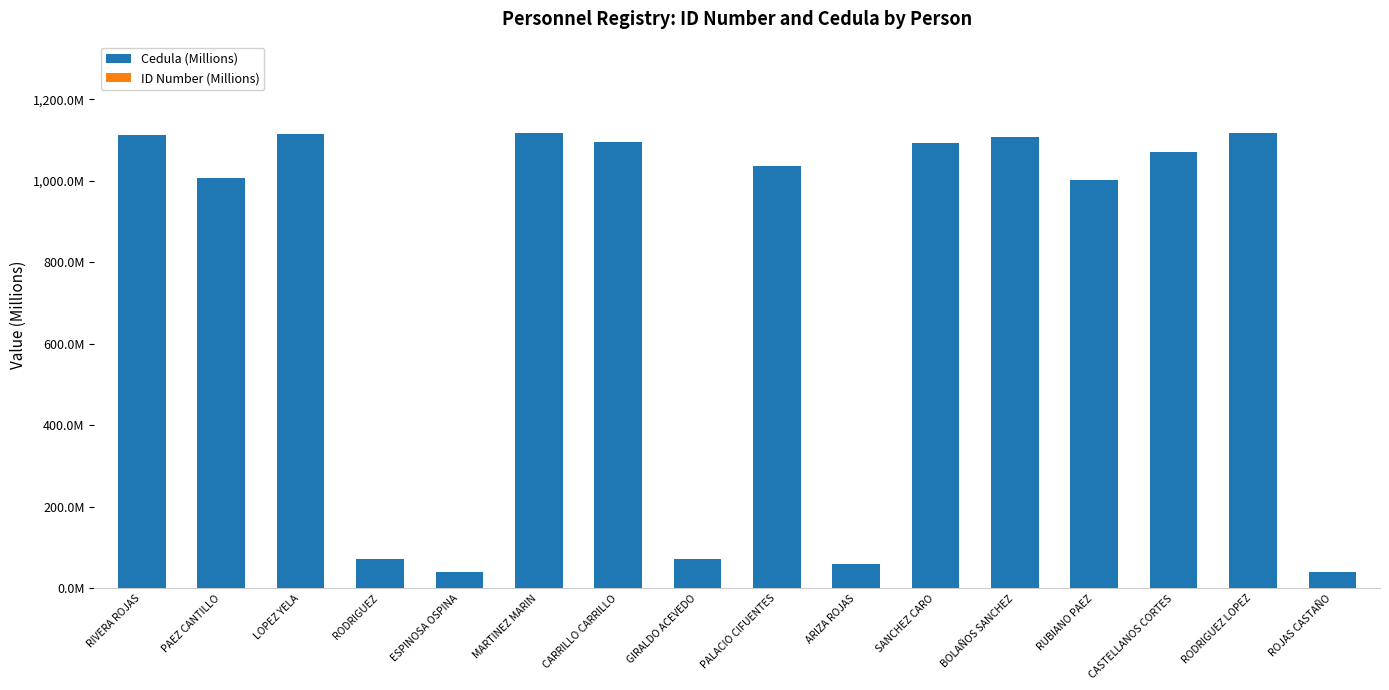

What is the label of the 11th bar from the right?

MARTINEZ MARIN